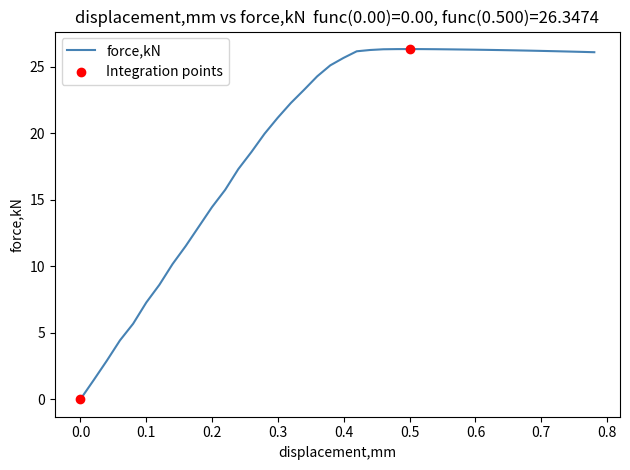

What is the difference between the maximum and minimum values?

26.3